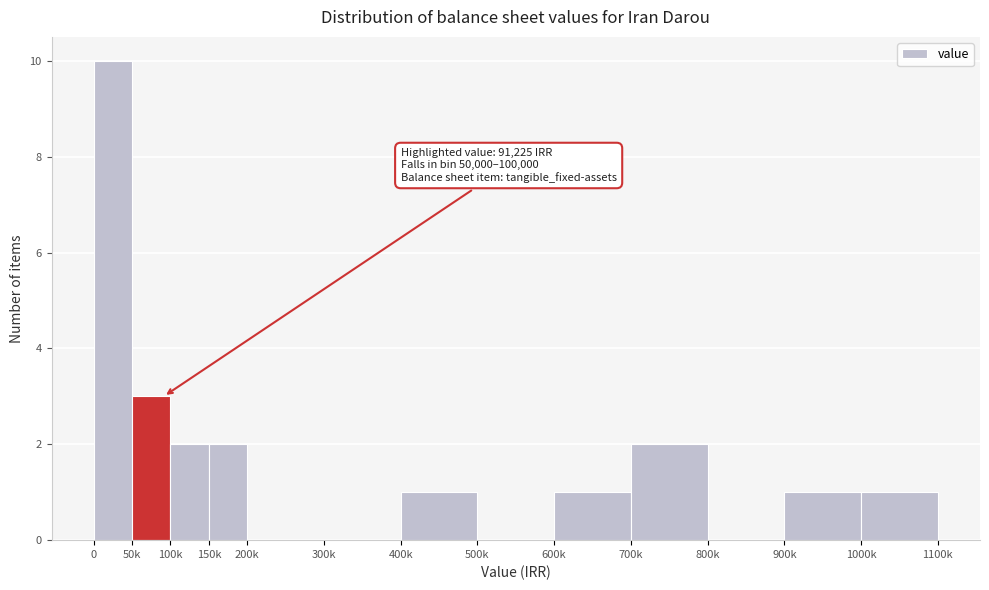

Reading left to right, list all the values displayed in this chart.

0=10	50k=3	100k=2	150k=2	200k=0	300k=0	400k=1	500k=0	600k=1	700k=2	800k=0	900k=1	1000k=1